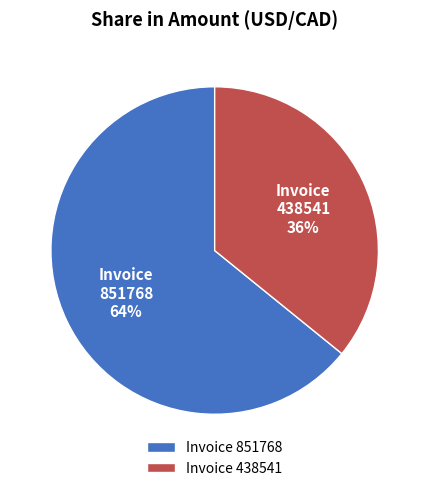

The Invoice 851768 slice represents 64% of the pie. True or false?

True